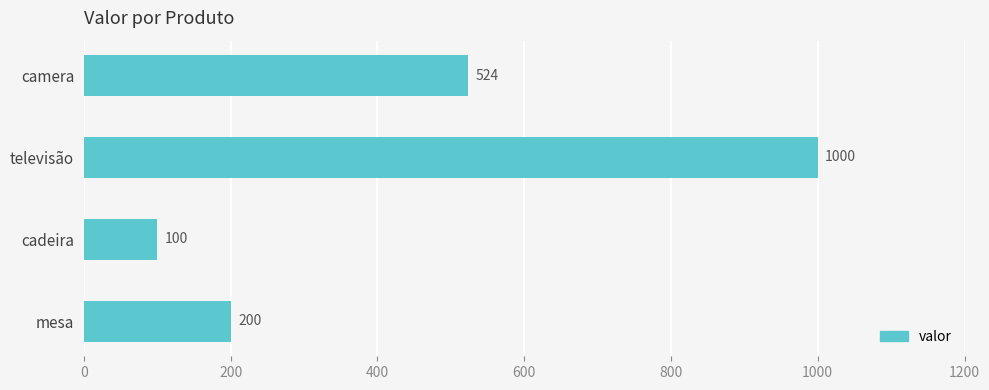

What is the sum of the values at camera and mesa?

724